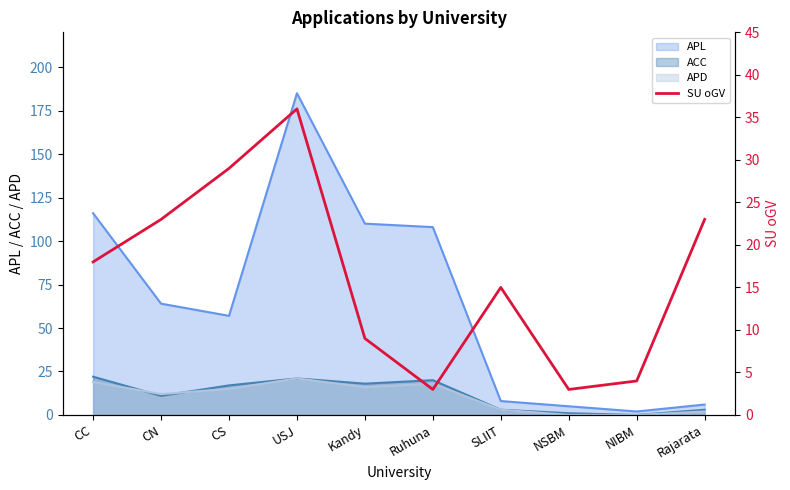

How many points are lower than both their immediate neighbors (excluding endpoints)?

2